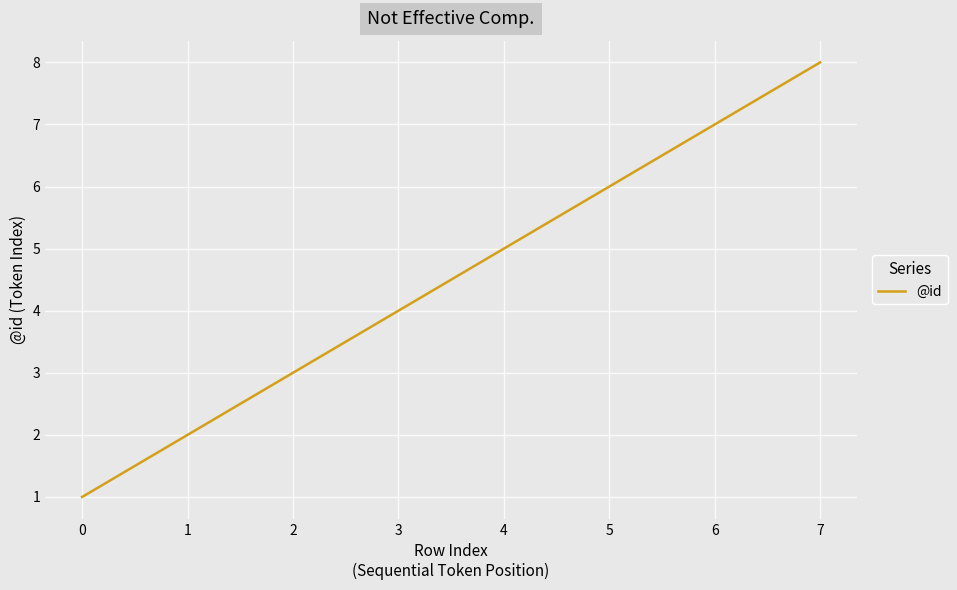

At which label is the value closest to 4?

3